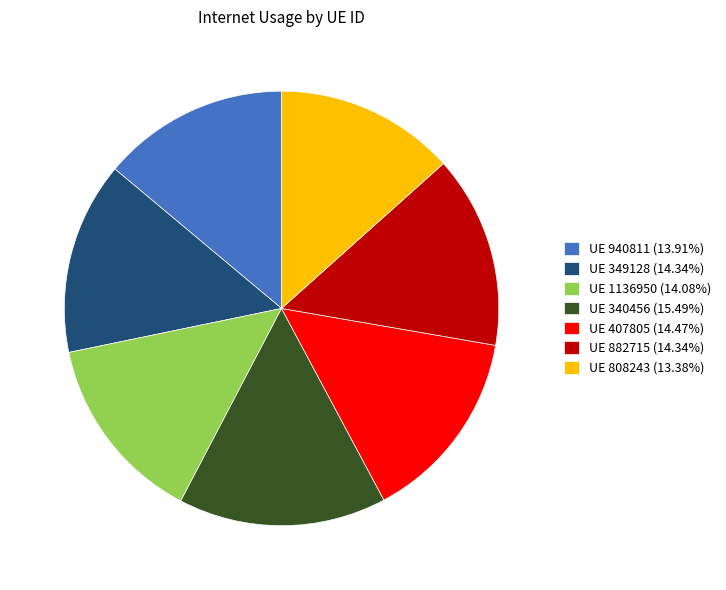

What is the ratio of the value at UE 349128 (14.34%) to the value at UE 940811 (13.91%)?

1.0